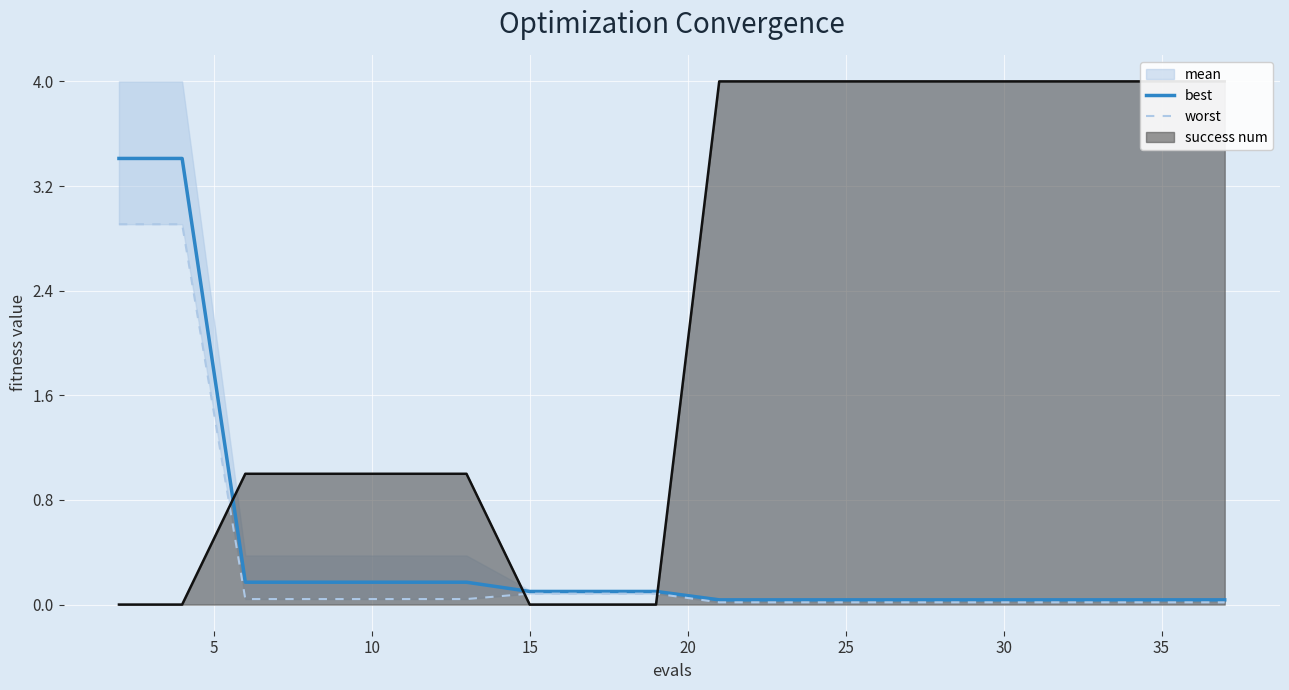

Is it true that best equals 0.0 at 18?

False